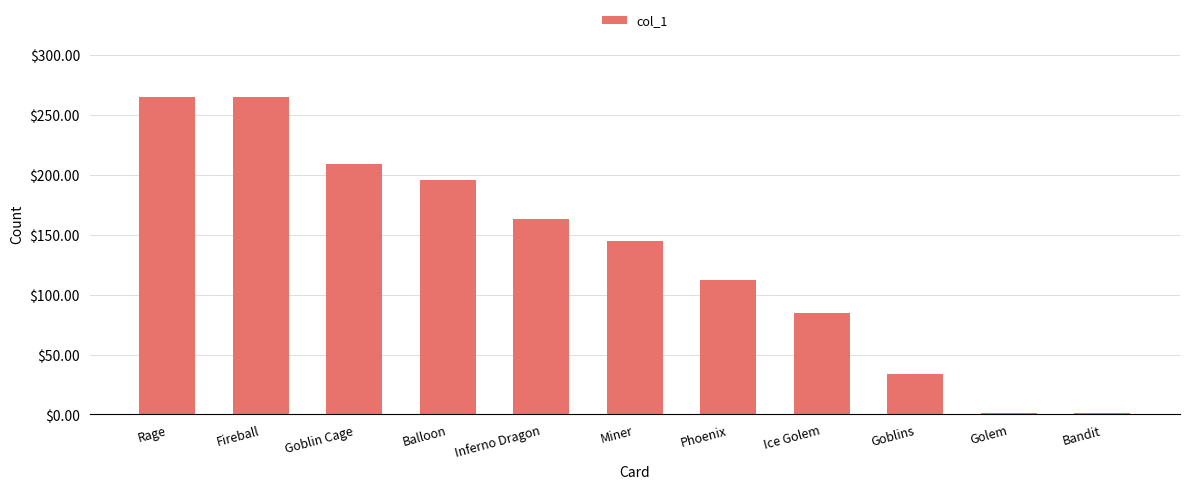

Reading left to right, what are all the values shown in this chart?

Rage=265	Fireball=265	Goblin Cage=209	Balloon=196	Inferno Dragon=163	Miner=145	Phoenix=112	Ice Golem=85	Goblins=34	Golem=1	Bandit=1